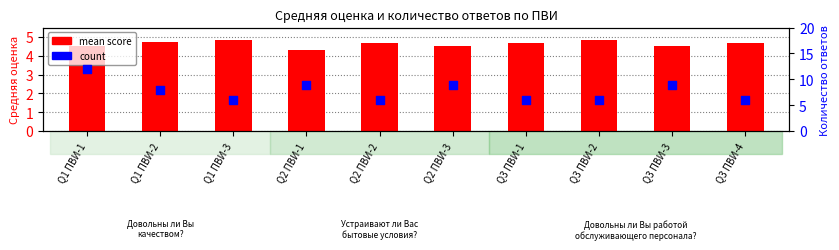

Which series contains the highest Y value?

count